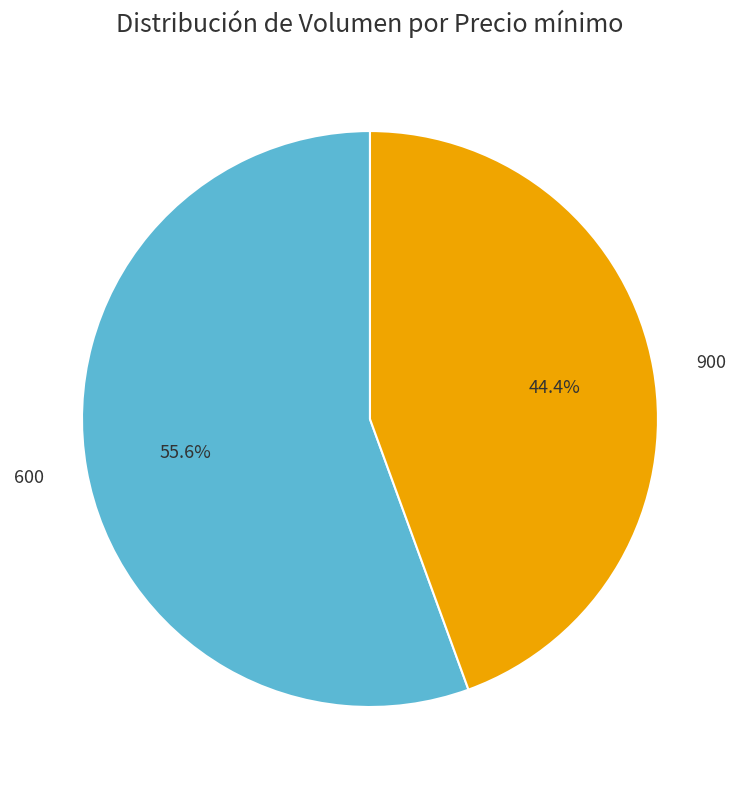

Is there a majority slice in this chart?

Yes